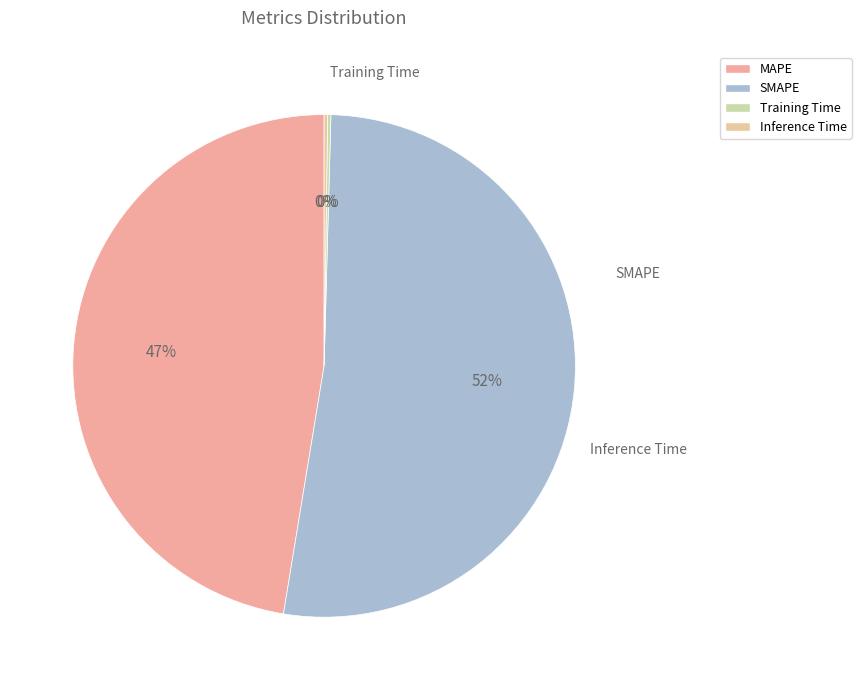

How many segments does this pie chart have?

4